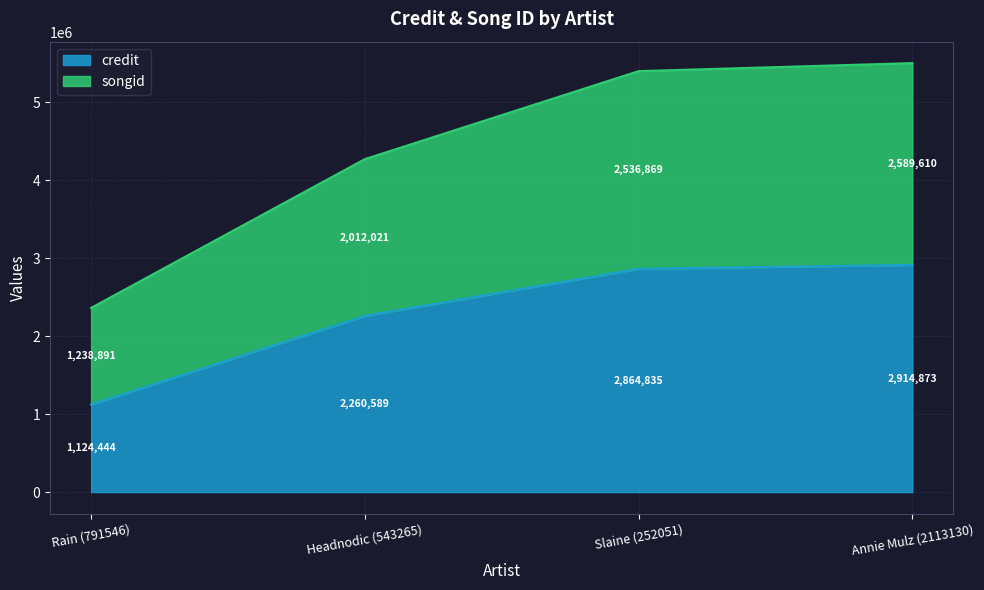

The songid series shows 4272610 at Headnodic (543265). True or false?

True